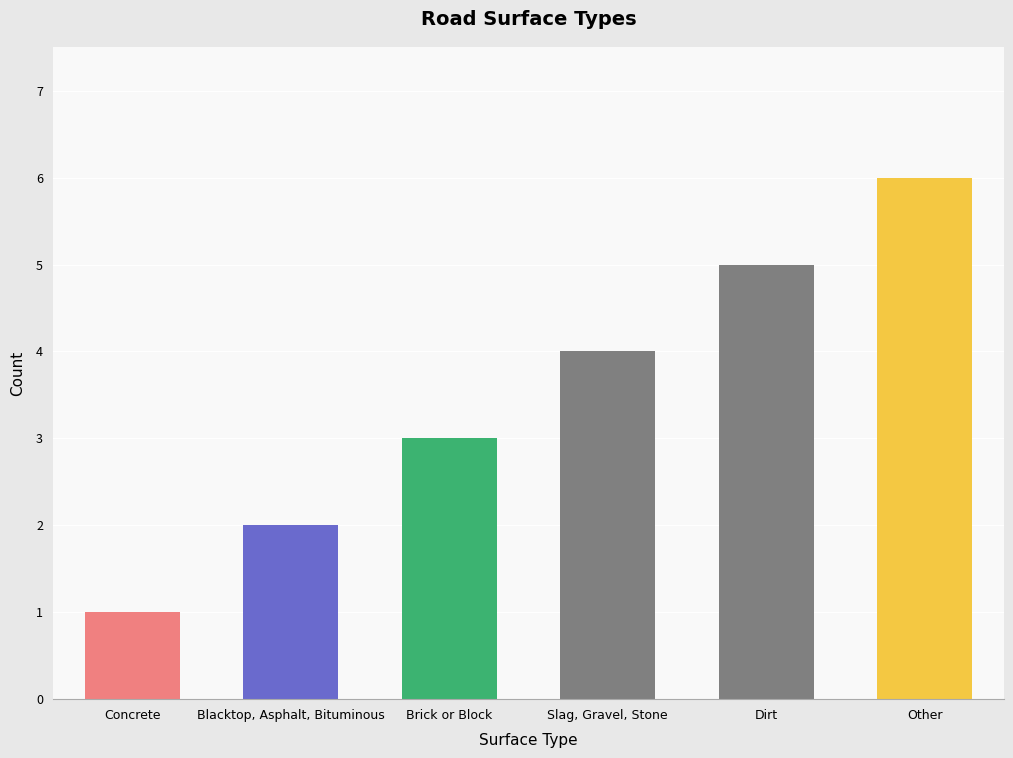

How many values are between 2 and 5?

4